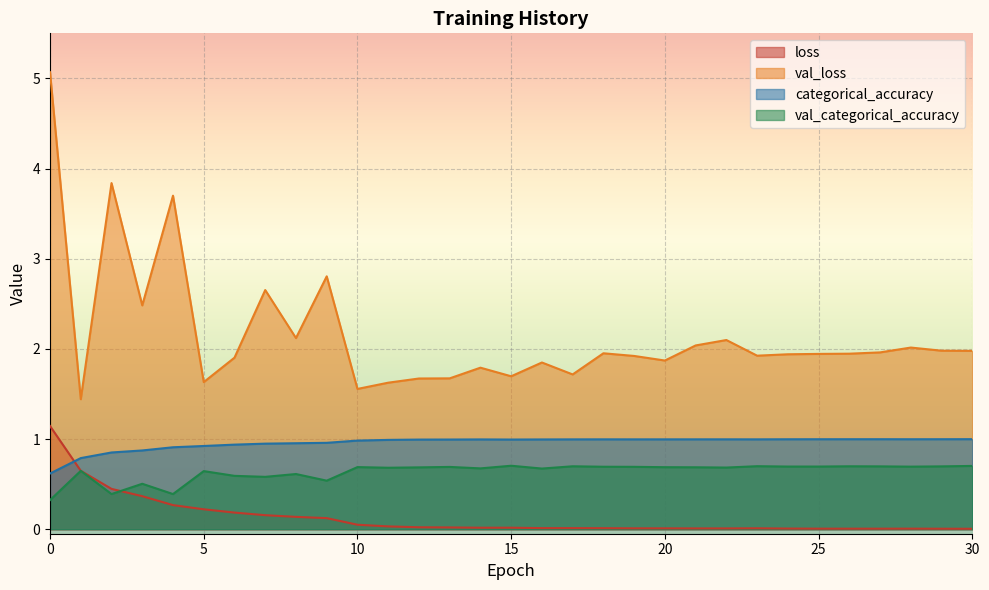

Reading left to right, transcribe all the data shown in this chart.

loss: 1.1	0.6	0.4	0.4	0.3	0.2	0.2	0.2	0.1	0.1	0.0	0.0	0.0	0.0	0.0	0.0	0.0	0.0	0.0	0.0	0.0	0.0	0.0	0.0	0.0	0.0	0.0	0.0	0.0	0.0	0.0
val_loss: 5.1	1.4	3.8	2.5	3.7	1.6	1.9	2.7	2.1	2.8	1.6	1.6	1.7	1.7	1.8	1.7	1.8	1.7	2.0	1.9	1.9	2.0	2.1	1.9	1.9	1.9	1.9	2.0	2.0	2.0	2.0
categorical_accuracy: 0.6	0.8	0.9	0.9	0.9	0.9	0.9	0.9	1.0	1.0	1.0	1.0	1.0	1.0	1.0	1.0	1.0	1.0	1.0	1.0	1.0	1.0	1.0	1.0	1.0	1.0	1.0	1.0	1.0	1.0	1.0
val_categorical_accuracy: 0.3	0.6	0.4	0.5	0.4	0.6	0.6	0.6	0.6	0.5	0.7	0.7	0.7	0.7	0.7	0.7	0.7	0.7	0.7	0.7	0.7	0.7	0.7	0.7	0.7	0.7	0.7	0.7	0.7	0.7	0.7